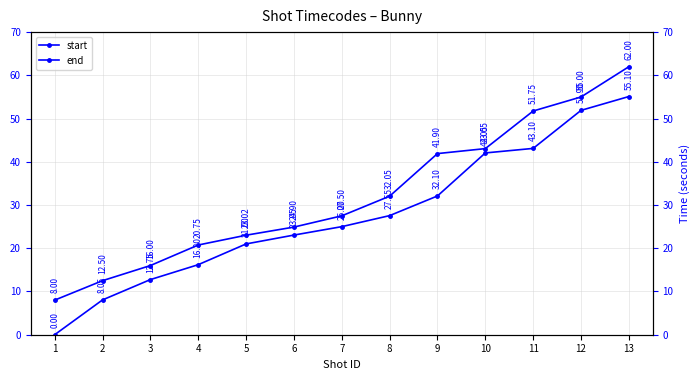

True or false: start and end intersect in this chart.

False